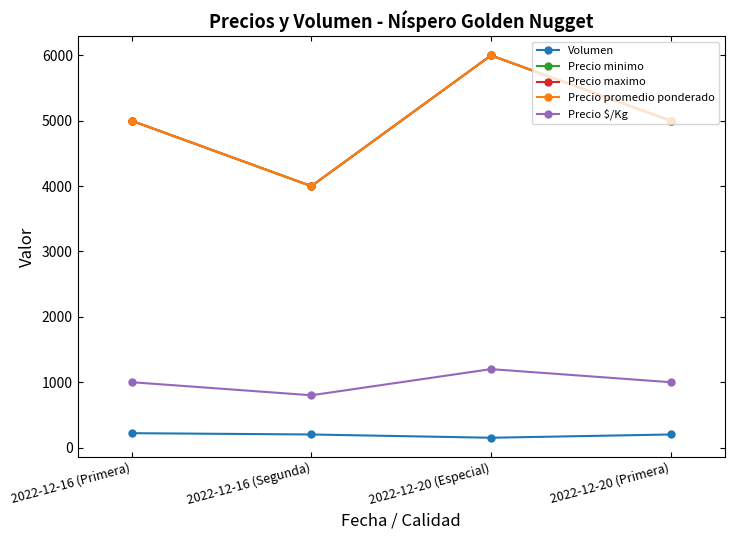

Reading left to right, transcribe all the data shown in this chart.

Volumen: 2022-12-16 (Primera)=220	2022-12-16 (Segunda)=200	2022-12-20 (Especial)=150	2022-12-20 (Primera)=200
Precio minimo: 2022-12-16 (Primera)=5000	2022-12-16 (Segunda)=4000	2022-12-20 (Especial)=6000	2022-12-20 (Primera)=5000
Precio maximo: 2022-12-16 (Primera)=5000	2022-12-16 (Segunda)=4000	2022-12-20 (Especial)=6000	2022-12-20 (Primera)=5000
Precio promedio ponderado: 2022-12-16 (Primera)=5000	2022-12-16 (Segunda)=4000	2022-12-20 (Especial)=6000	2022-12-20 (Primera)=5000
Precio $/Kg: 2022-12-16 (Primera)=1000	2022-12-16 (Segunda)=800	2022-12-20 (Especial)=1200	2022-12-20 (Primera)=1000